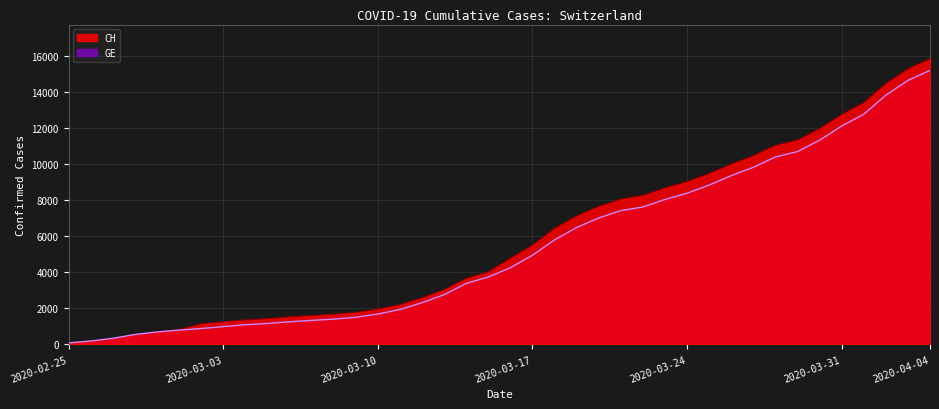

How many lines are shown in the chart?

2